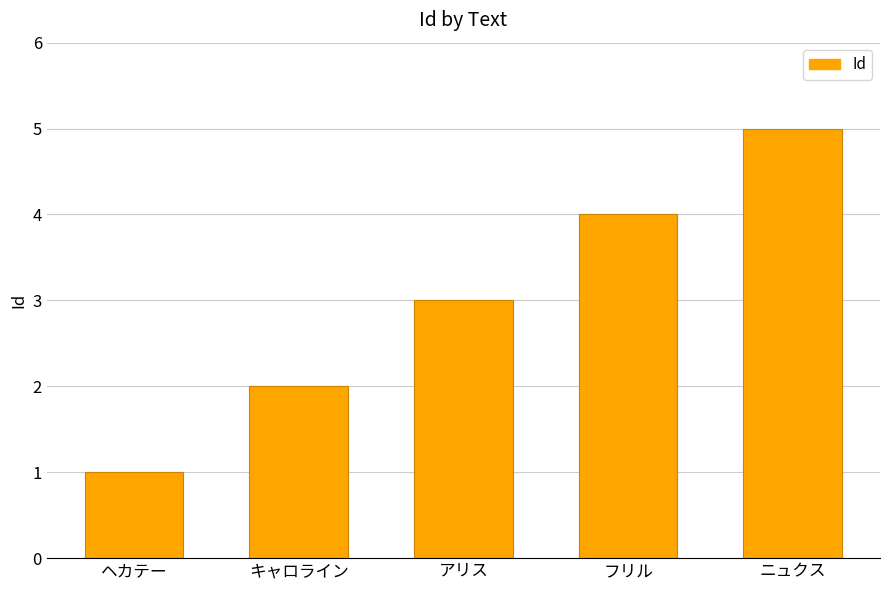

What is the maximum value shown in the chart?

5